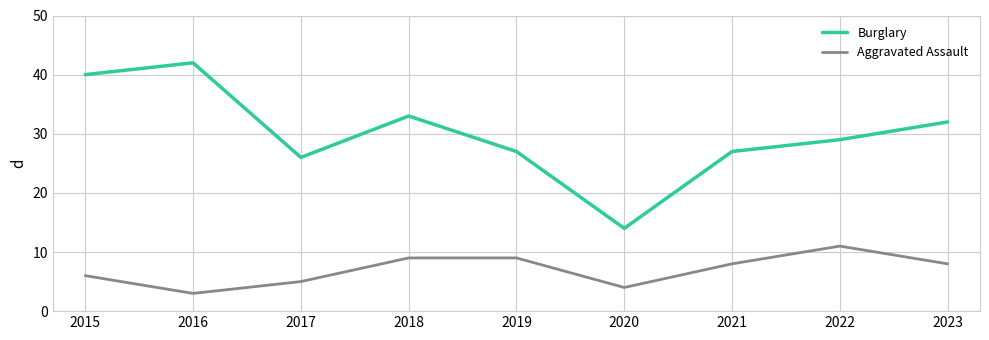

True or false: Burglary and Aggravated Assault cross at least once.

False